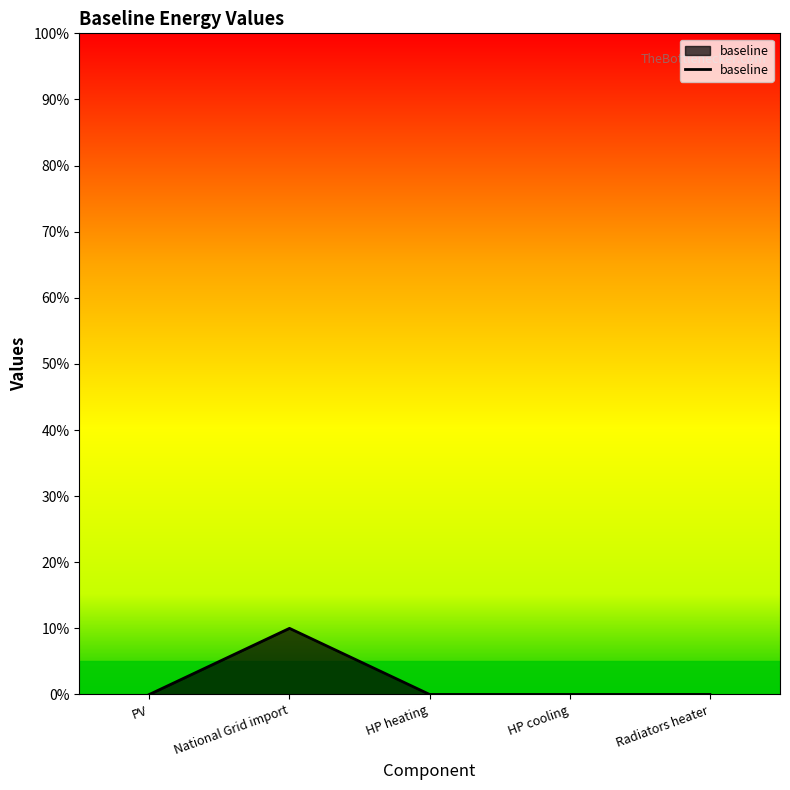

Reading left to right, extract all data points from this chart.

0.0	0.1	0.0	0.0	0.0